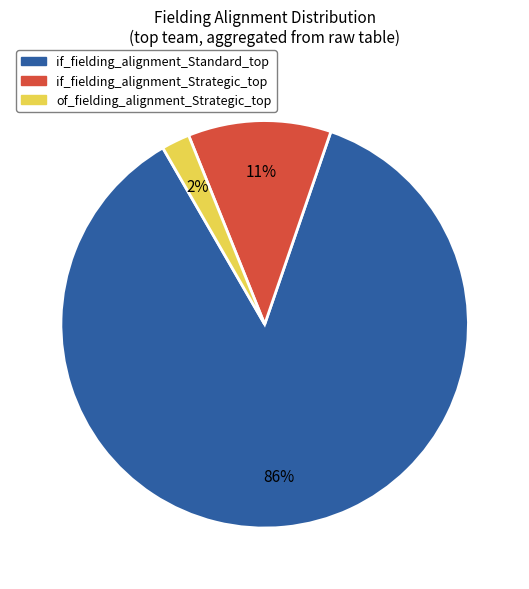

What is the majority slice?

if_fielding_alignment_Standard_top